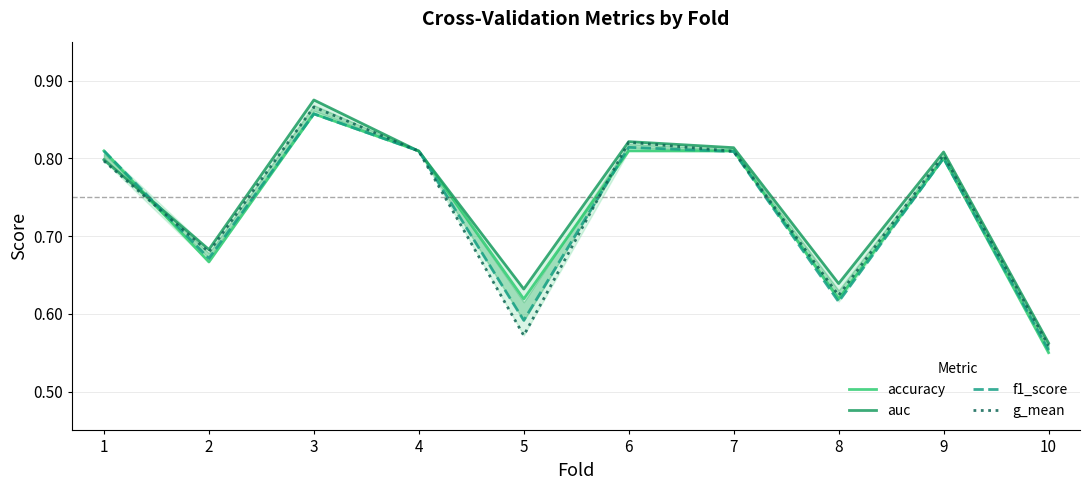

What is the sum of all g_mean values?

7.3